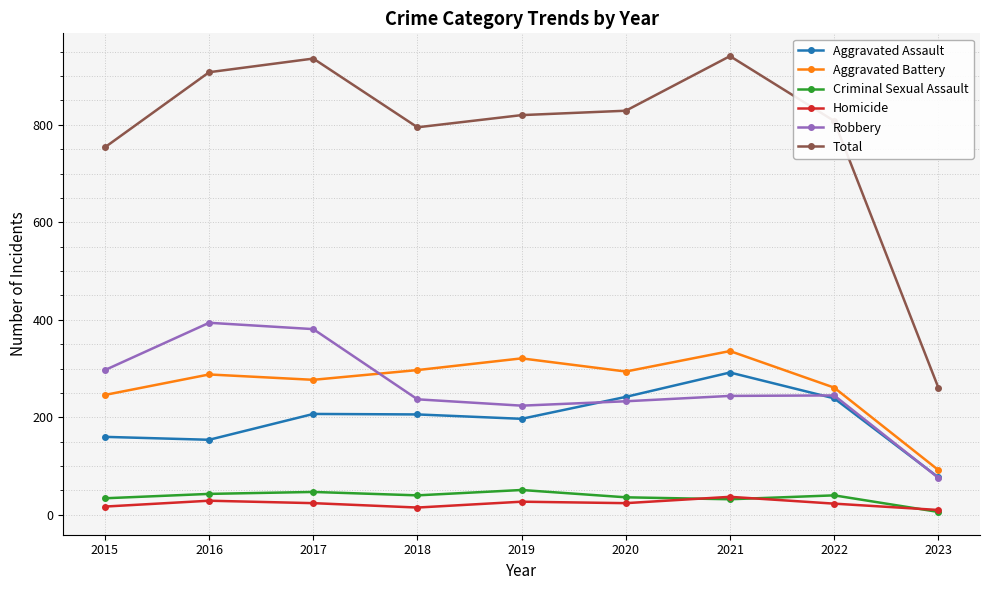

The value of Total at 2016 is 1181. True or false?

False